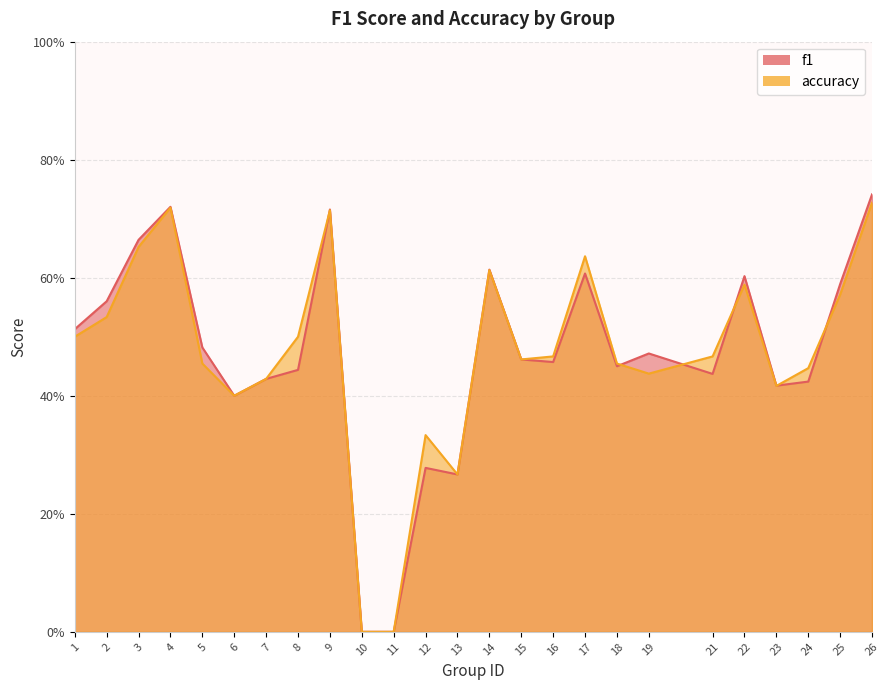

How many series are shown in this chart?

2